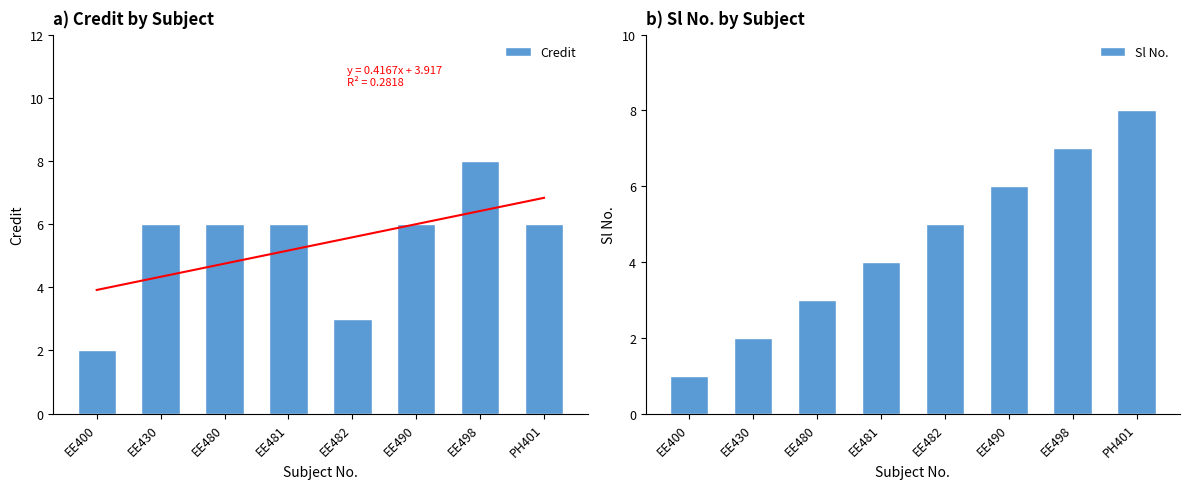

How many data points in Credit are less than 6?

2